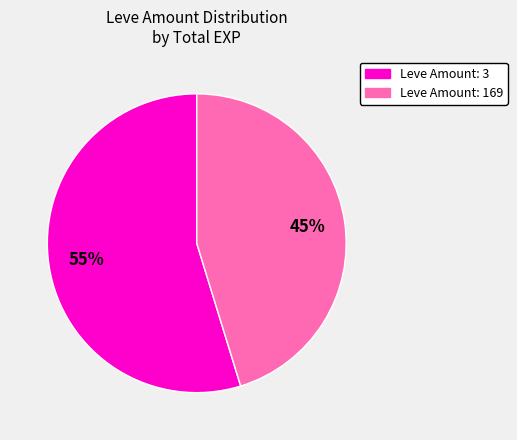

Does any single category account for the majority?

Yes